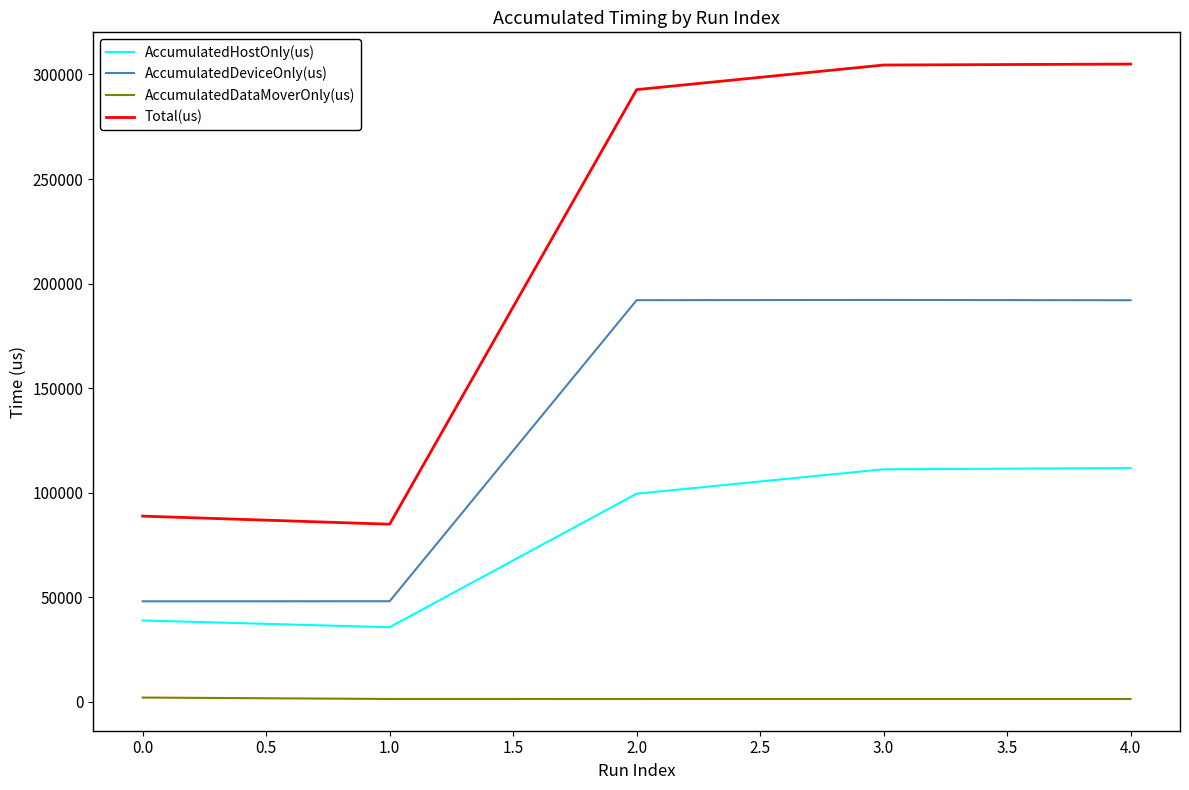

Which series has the widest spread of values?

Total(us)